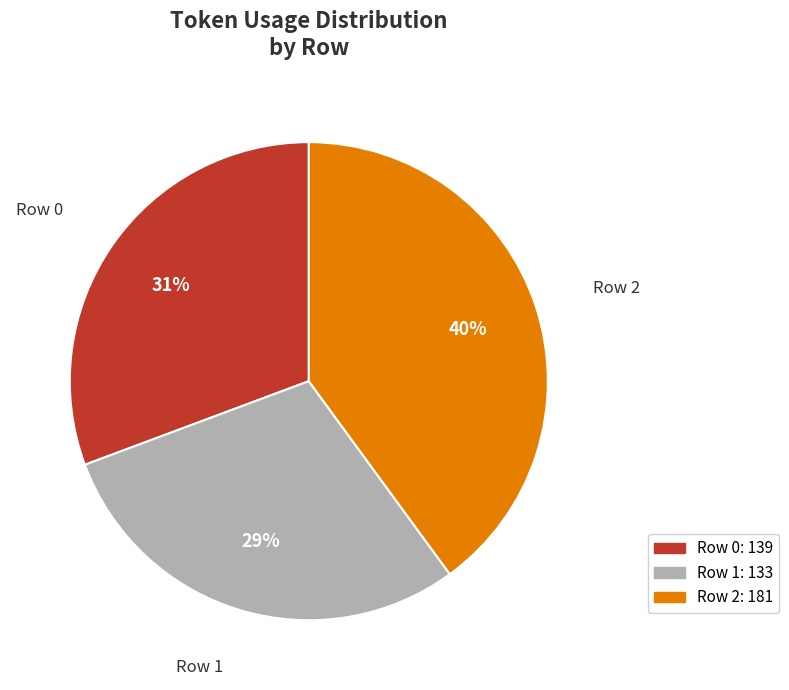

Which category has the smallest portion of the pie?

Row 1